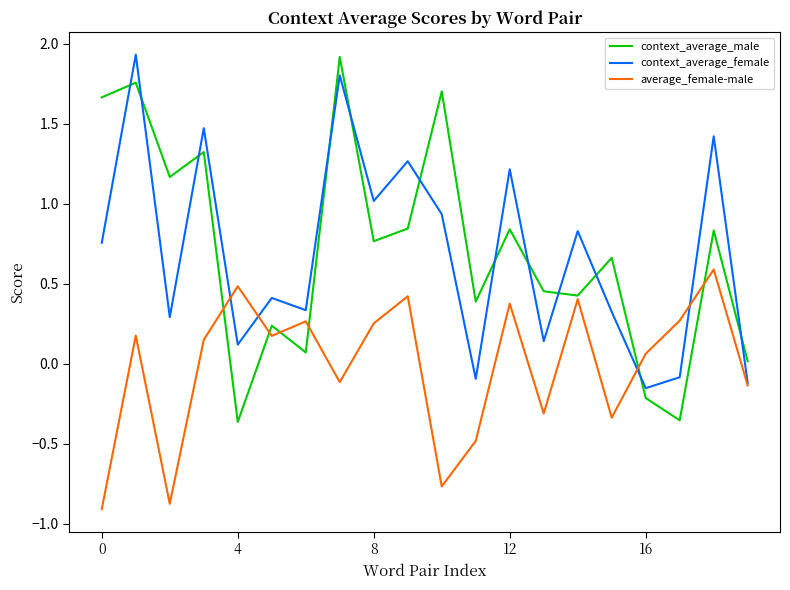

What is the highest value of the average_female-male series?

0.6